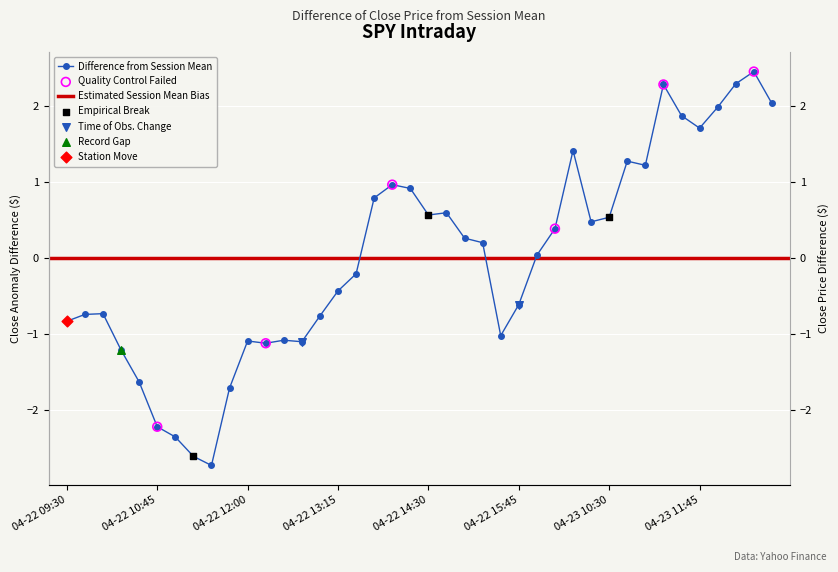

What is the change in value from 04-22 11:00 to 04-22 15:30?

+1.3